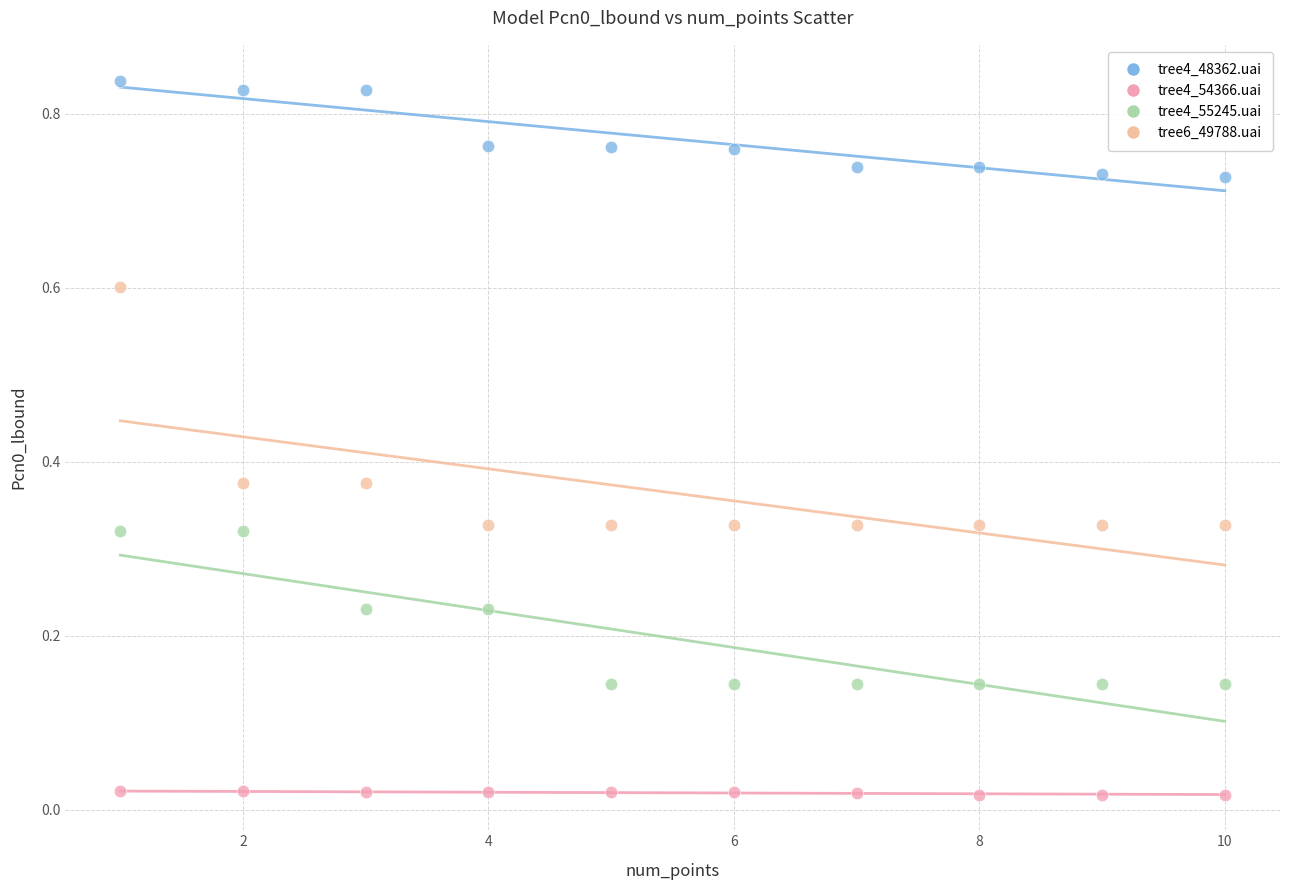

Across all data points, what is the range of X values (max minus min)?

9.0